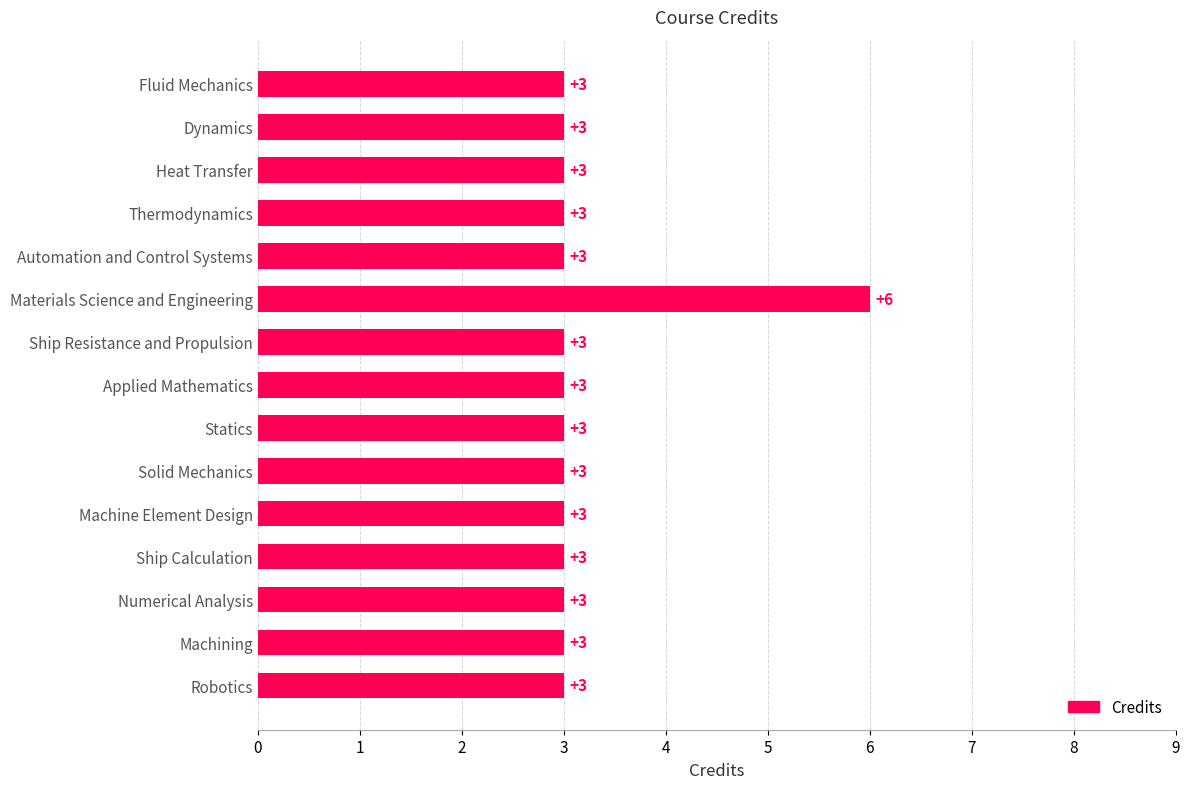

At which category does the chart reach its peak across all series?

Materials Science and Engineering